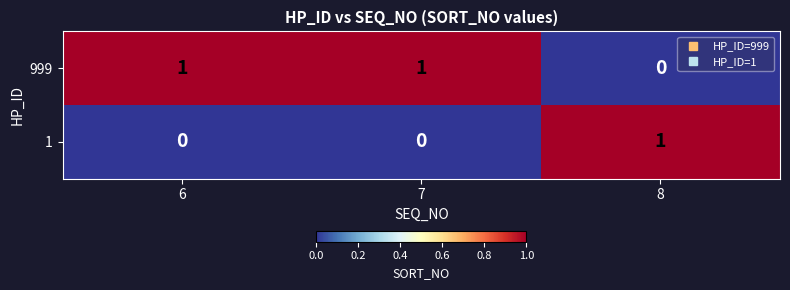

At how many categories does at least one series exceed 0?

3